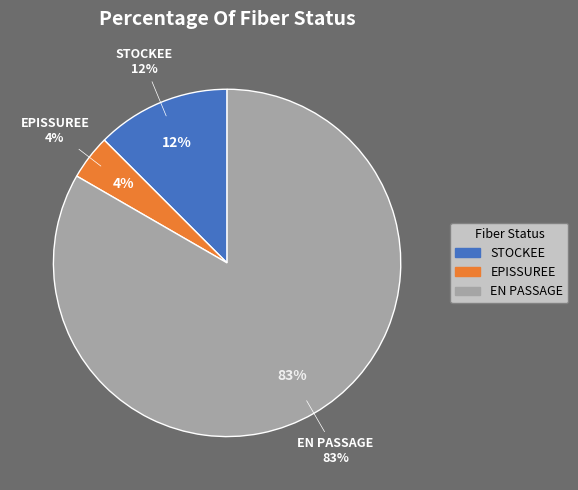

What percentage is the STOCKEE slice, to the nearest percent?

12%